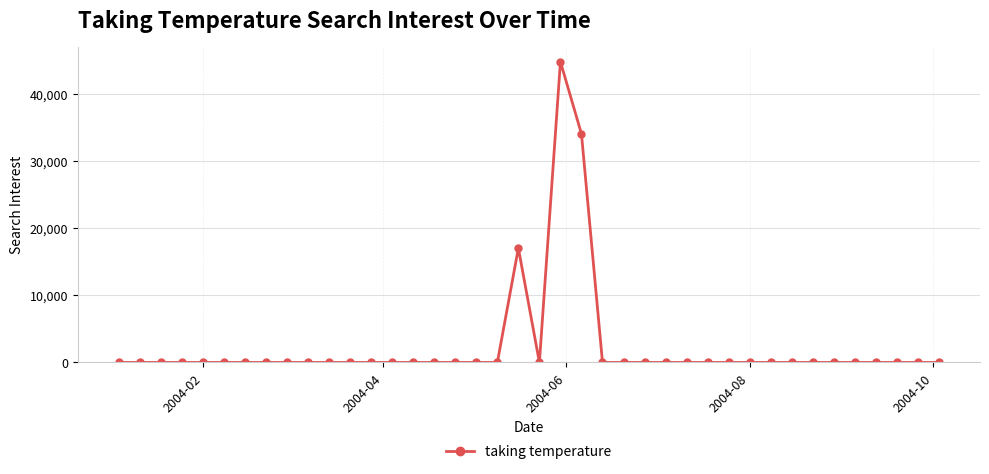

Does the chart display data point markers on the line(s)?

Yes